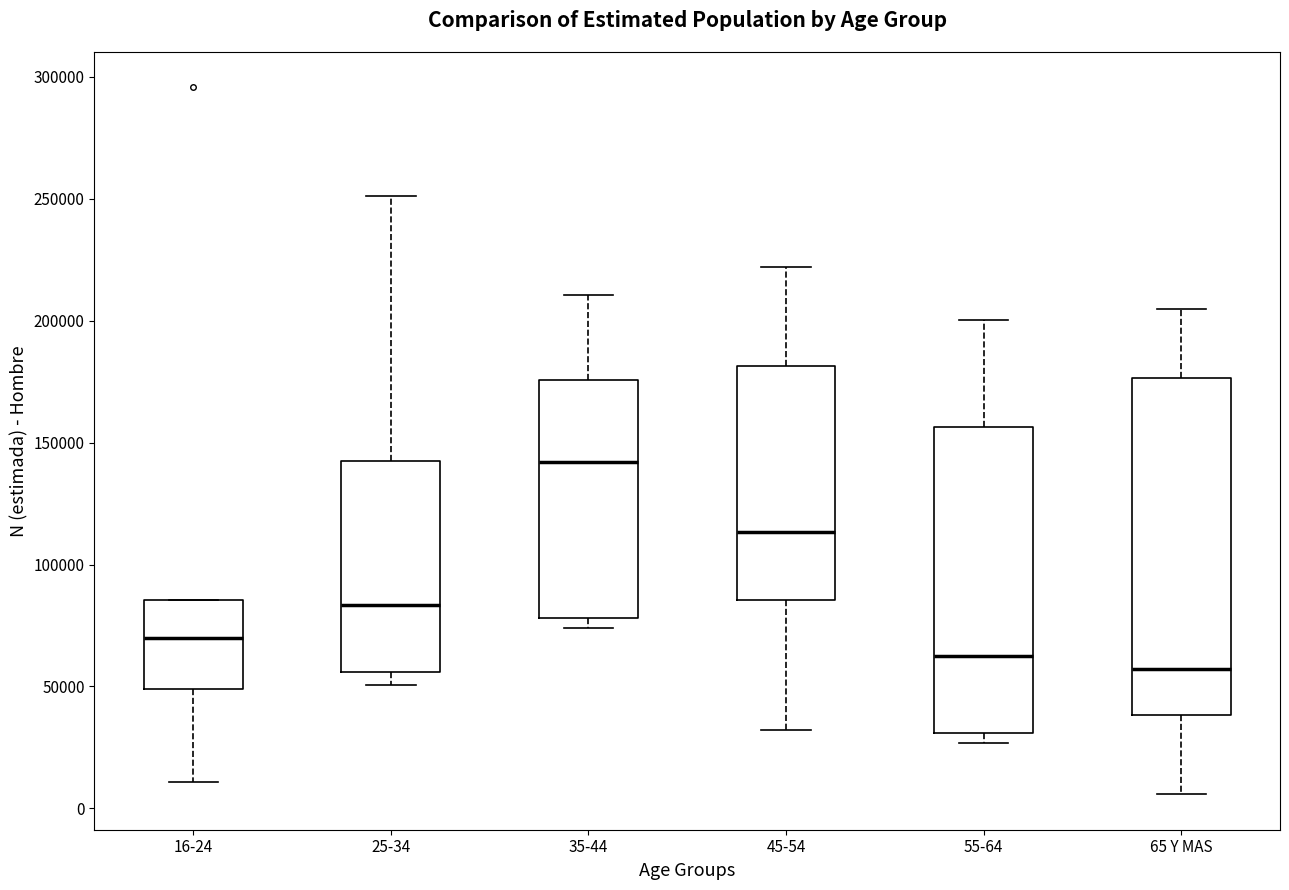

Where is the lower edge of the box for 55-64 on the y-axis? The values are not printed on the chart, so give them approximately, as read against the axis.

30000